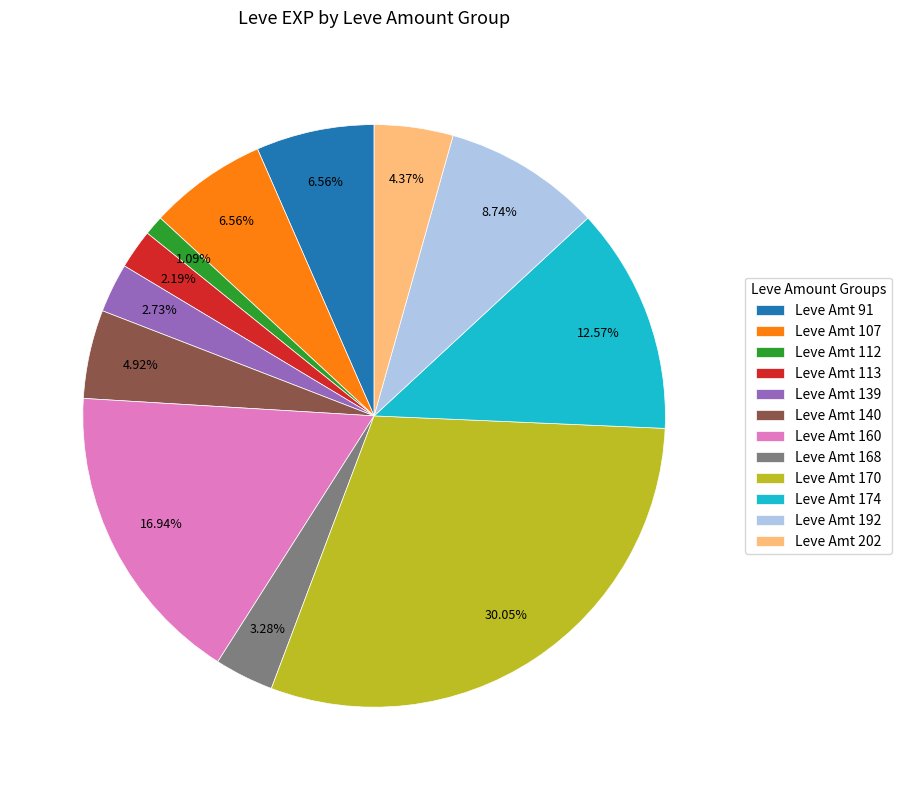

Does any single category account for the majority?

No